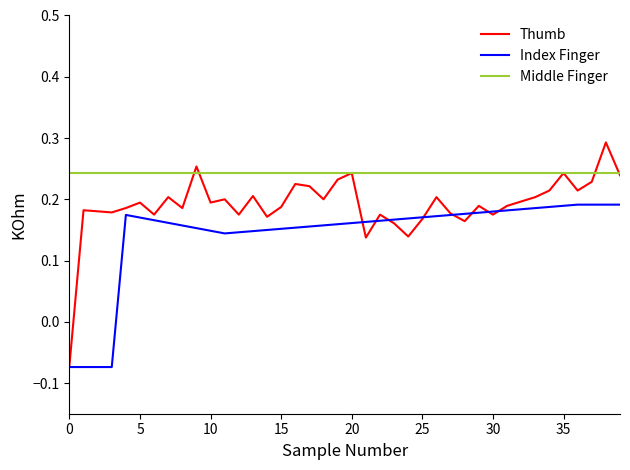

Which series has the largest total across all categories?

Middle Finger